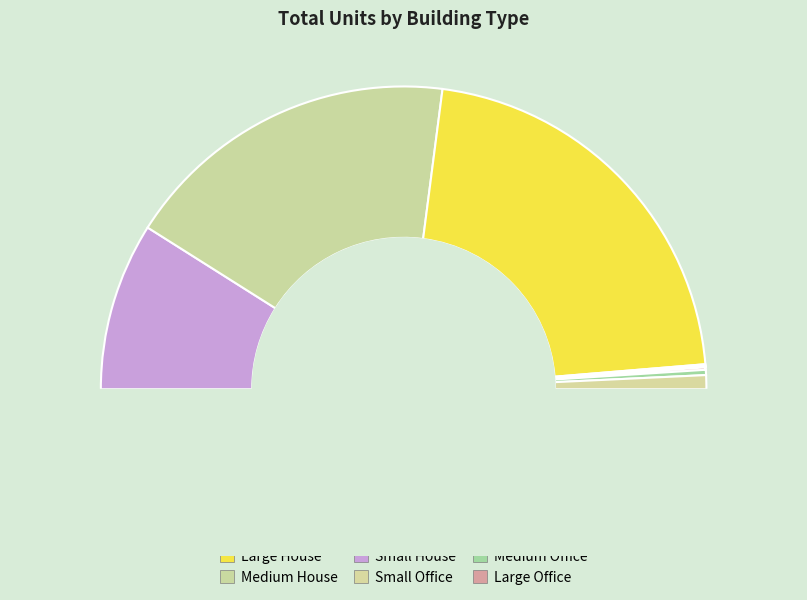

Which category has the biggest portion of the pie?

Large House